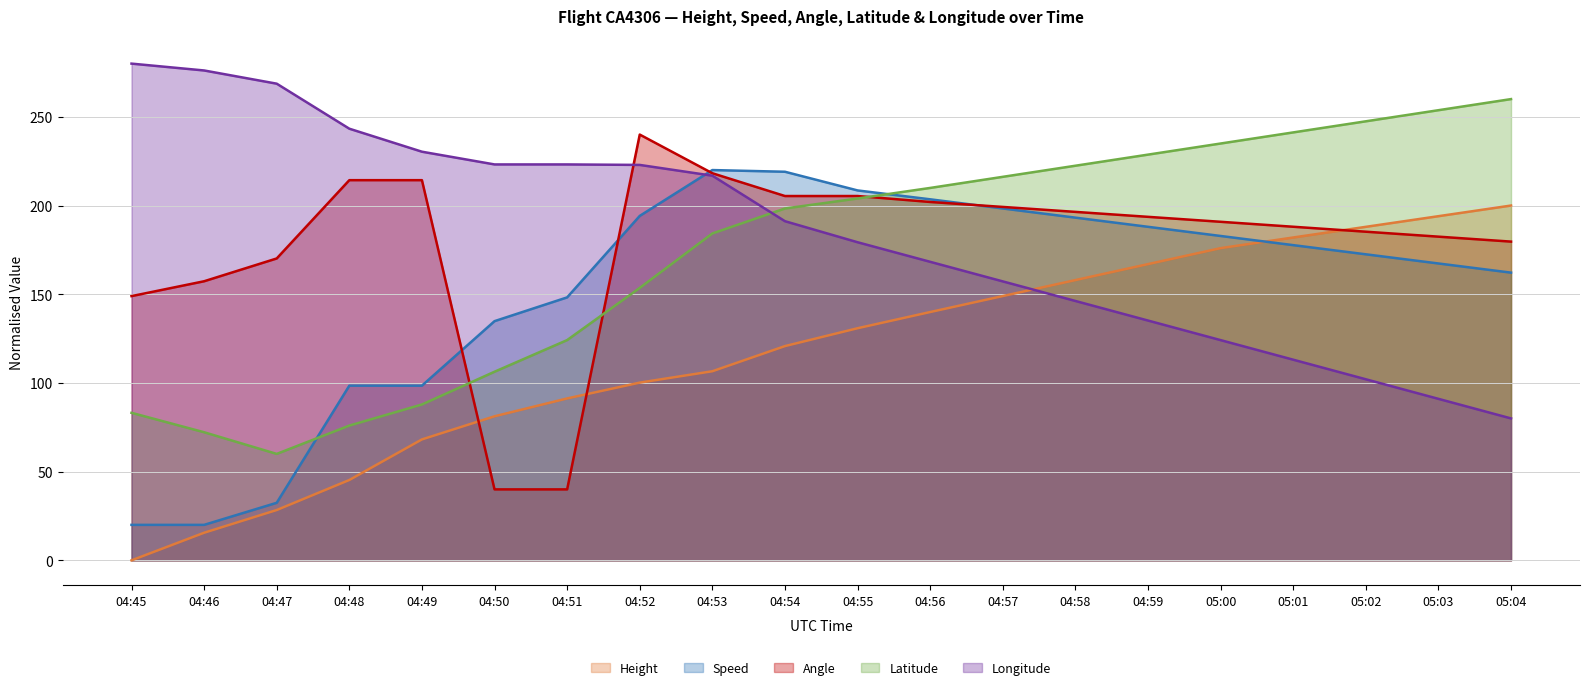

Rank the series by their maximum value, from highest to lowest.

Longitude, Latitude, Angle, Speed, Height